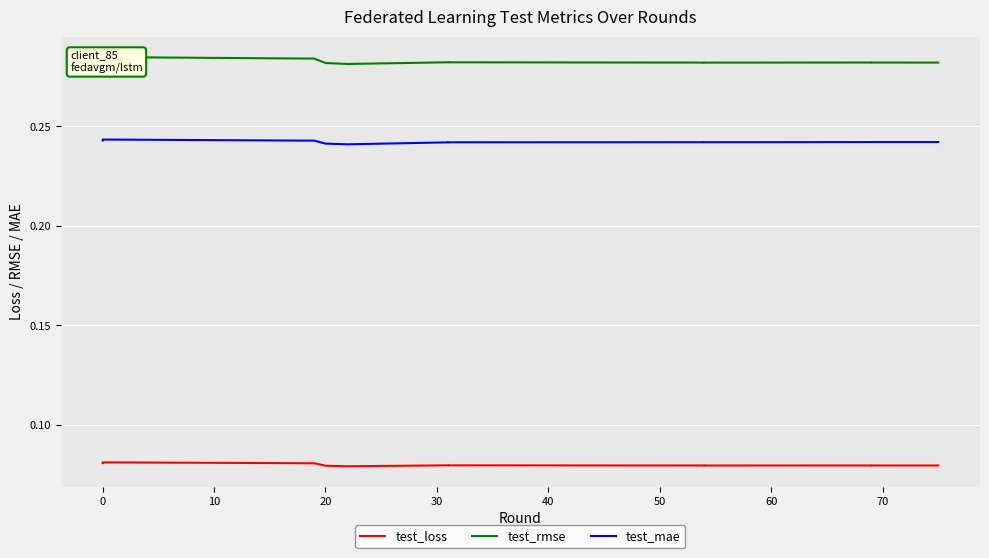

True or false: test_rmse has more than 1 interior local peaks.

True